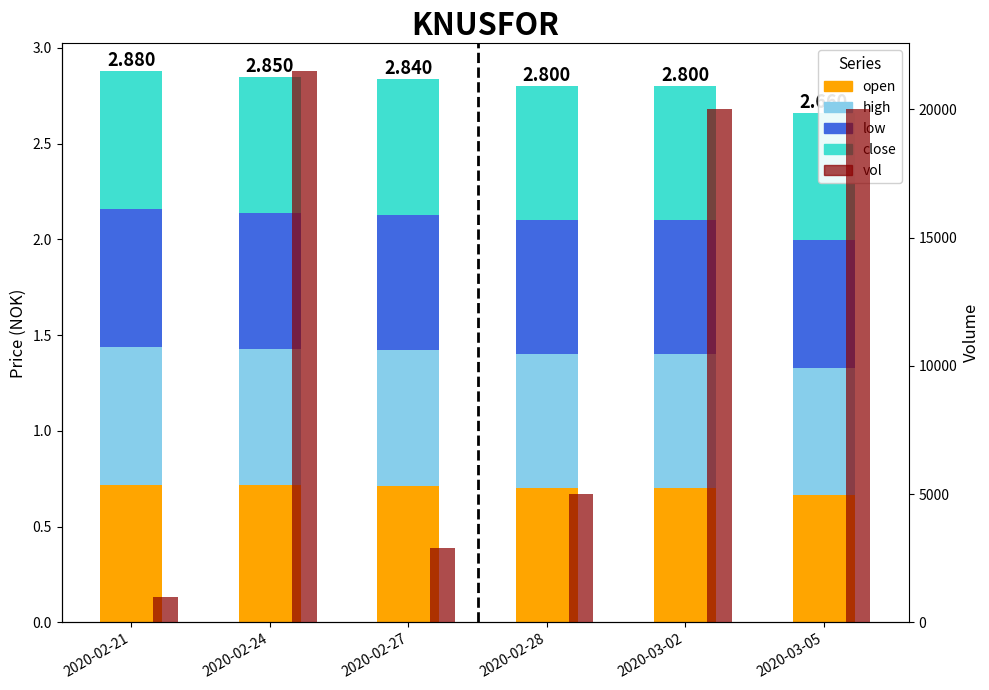

Is it true that low equals 0.2 at 2020-03-05?

False